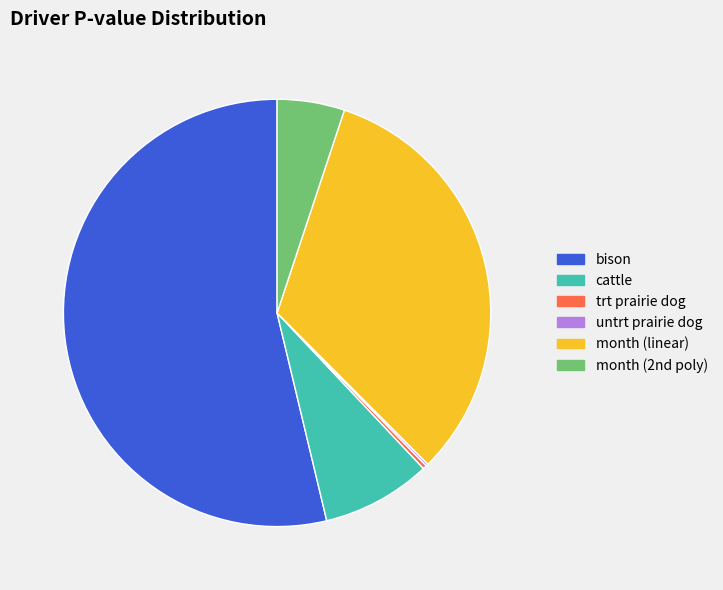

What is the largest slice in the pie chart?

bison